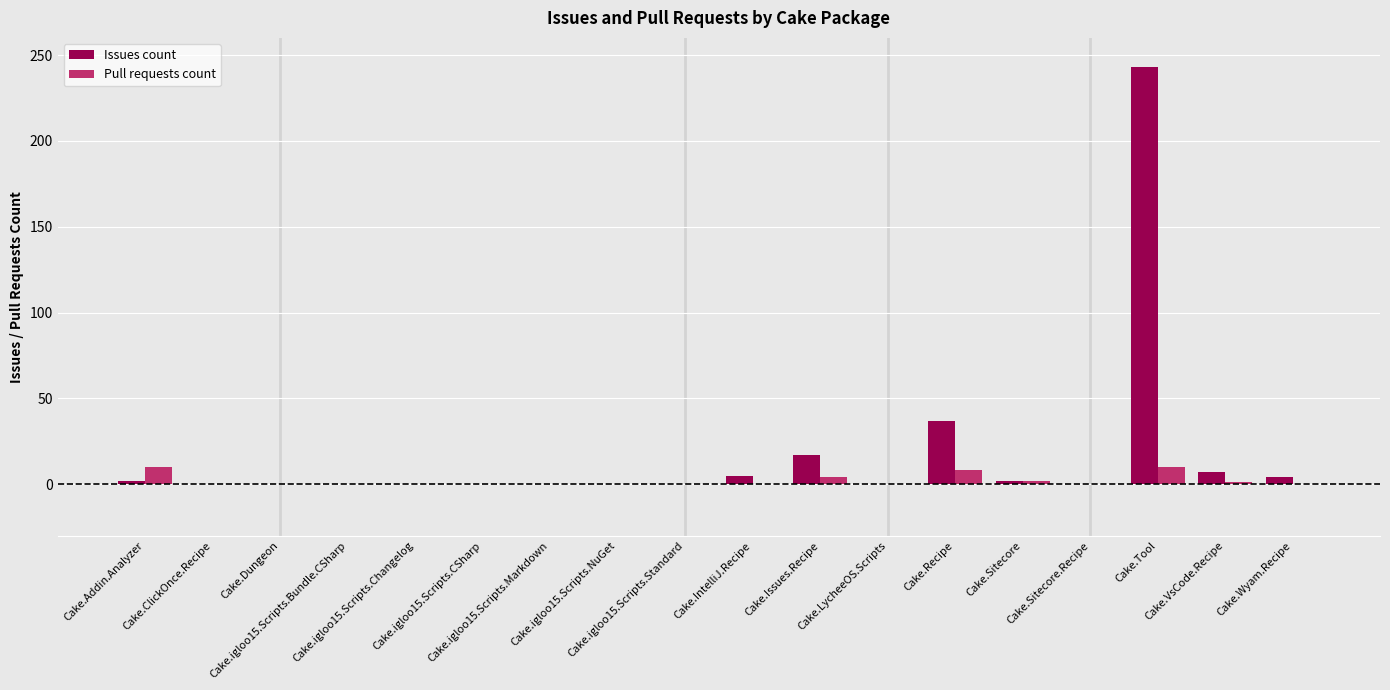

Which series has the largest total across all categories?

Issues count